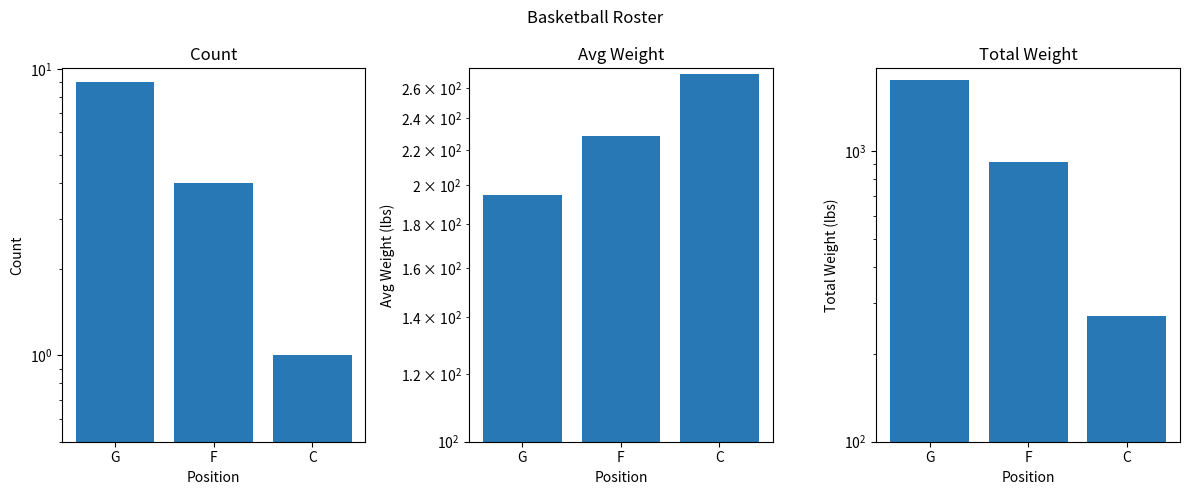

Which series has the widest spread of values?

Total Weight by Position